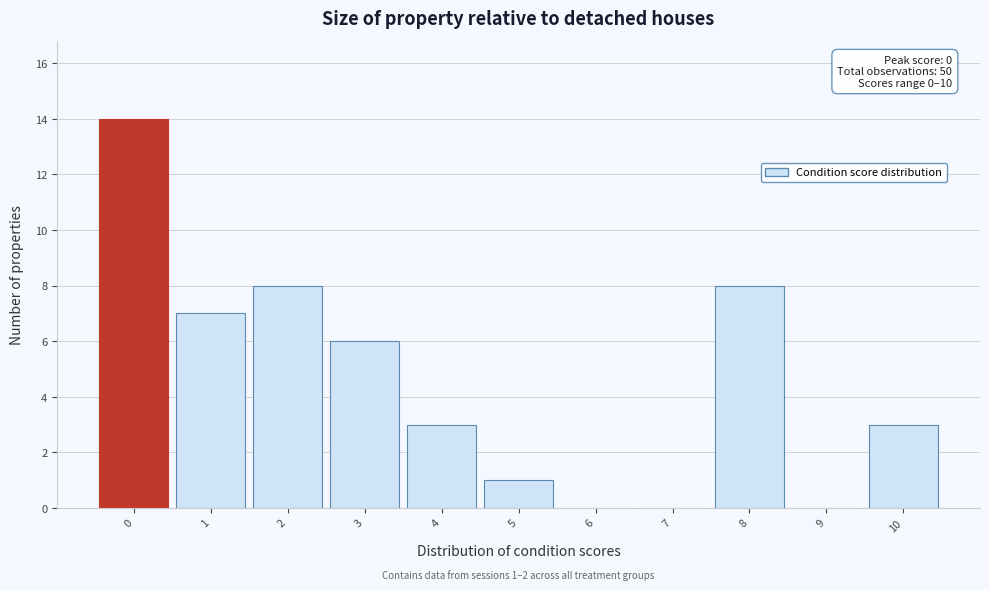

Over which range of the x-axis is the bar tallest?

-0.5 to 0.5